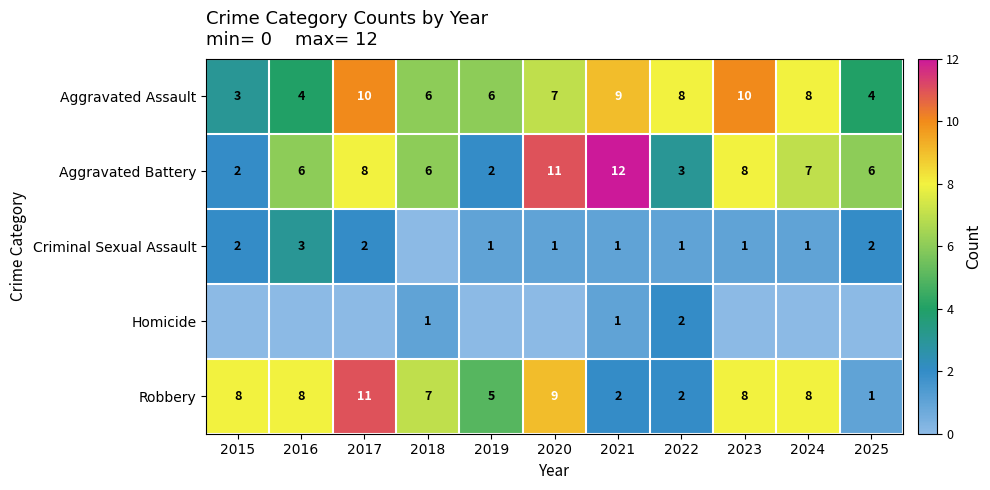

What is the sum of all Criminal Sexual Assault values?

15